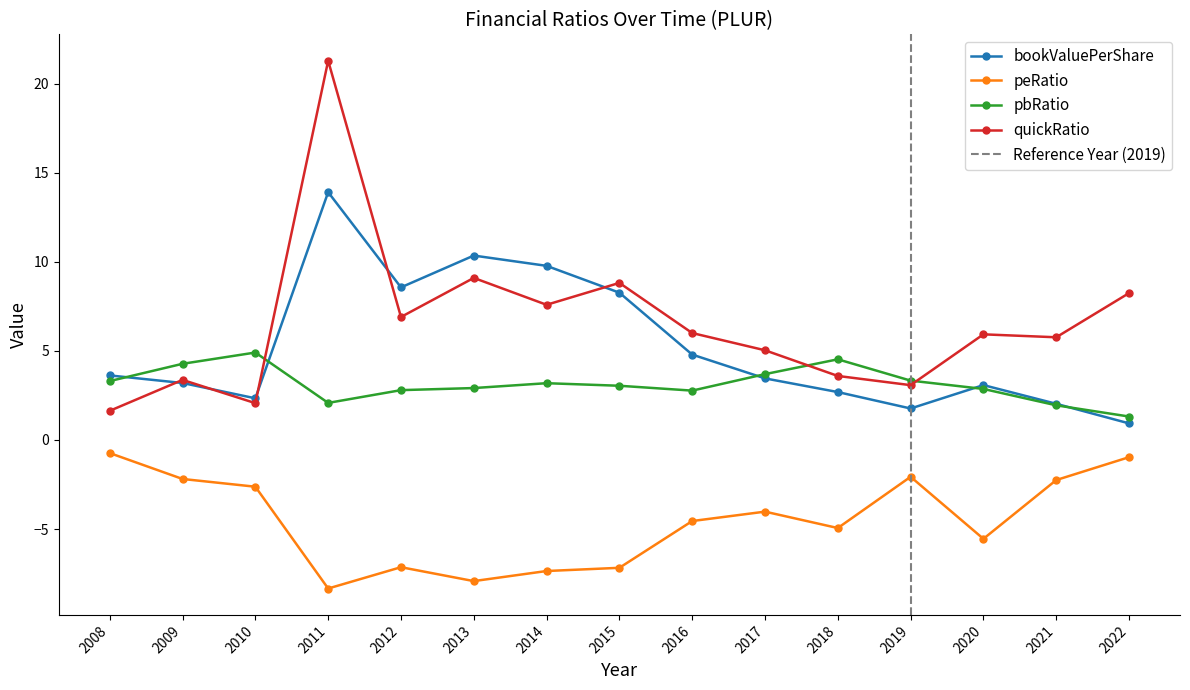

What is the highest value of the pbRatio series?

4.9